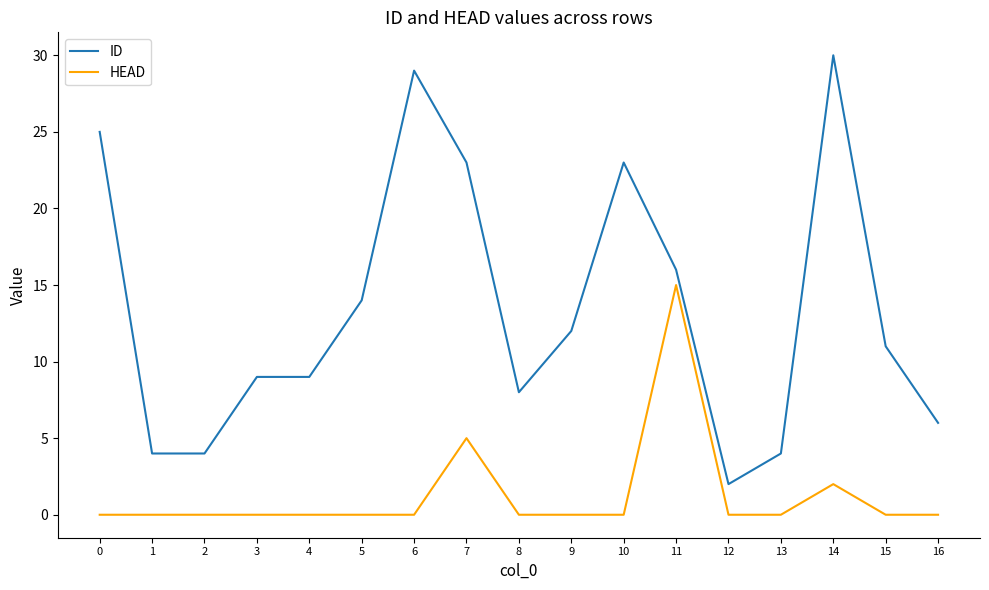

Is the value of HEAD at 14 greater than the value of ID at 16?

No